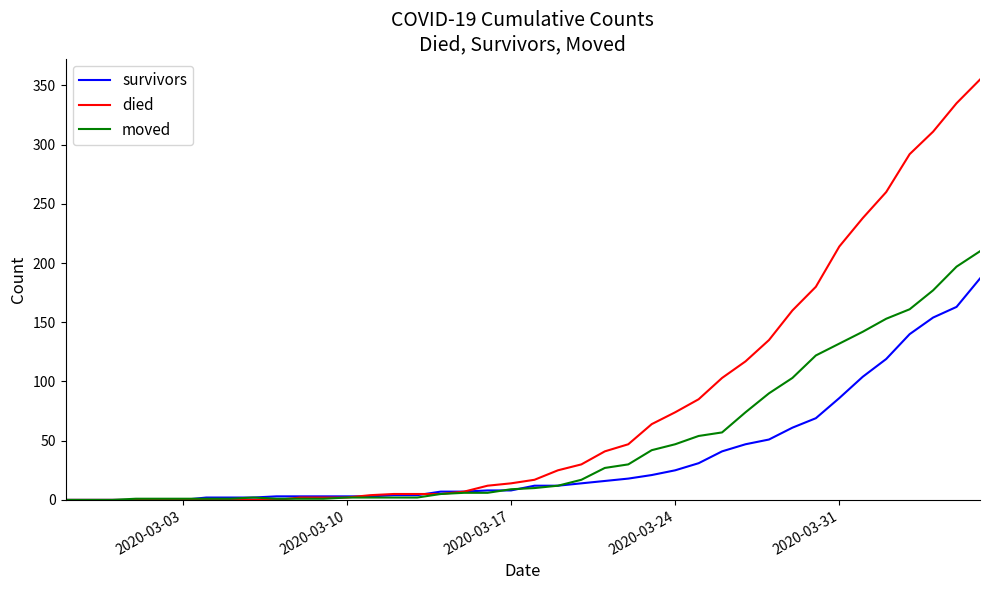

Which series has the largest range (max minus min)?

died